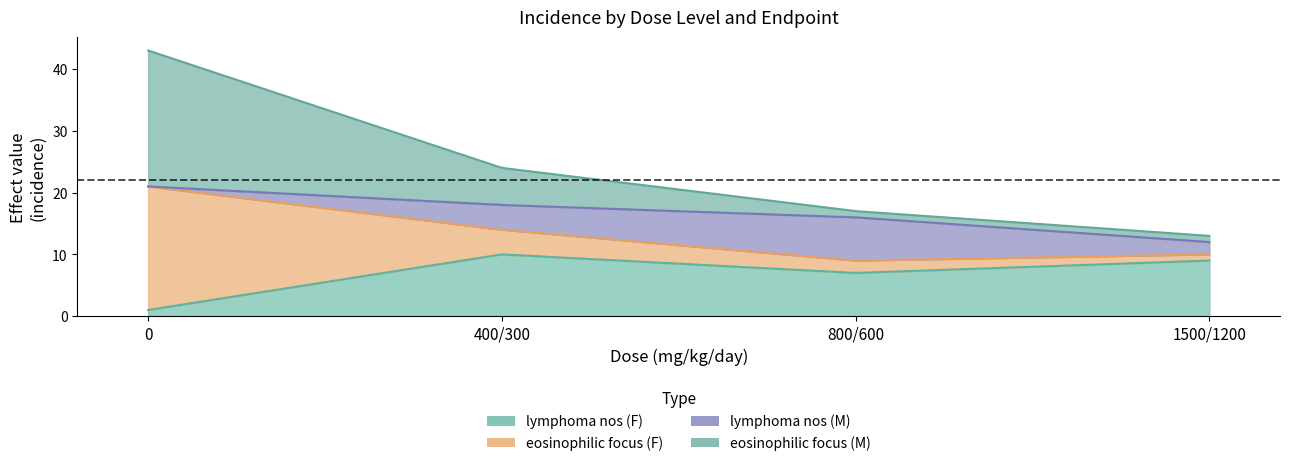

What is the value of the eosinophilic focus (F) point at the 3rd from the left?

2